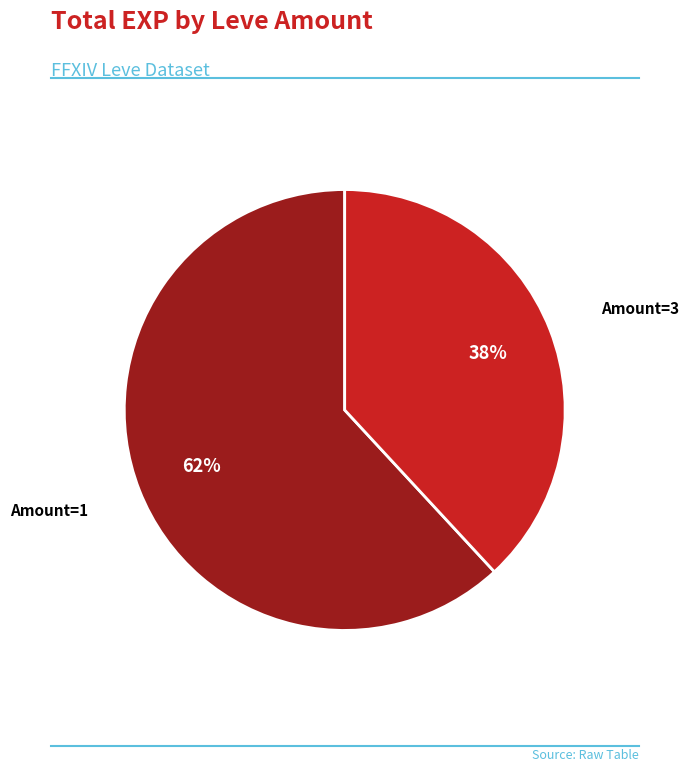

Does any single category account for the majority?

Yes